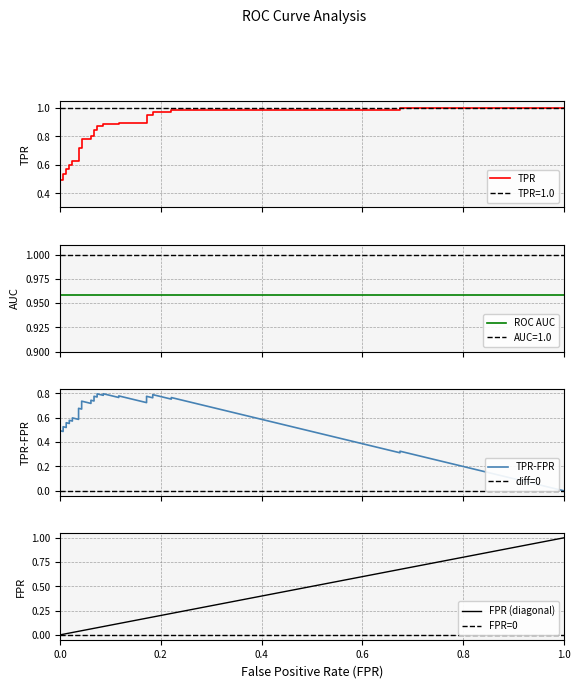

Reading left to right, transcribe all the data shown in this chart.

fpr: 0.0	0.0	0.0	0.0	0.0	0.0	0.0	0.0	0.0	0.0	0.0	0.0	0.0	0.0	0.0	0.0	0.0	0.1	0.1	0.1	0.1	0.1	0.1	0.1	0.1	0.1	0.1	0.2	0.2	0.2	0.2	0.2	0.2	0.7	0.7	1.0
tpr: 0.3	0.4	0.4	0.4	0.5	0.5	0.5	0.5	0.6	0.6	0.6	0.6	0.6	0.6	0.7	0.7	0.8	0.8	0.8	0.8	0.8	0.8	0.9	0.9	0.9	0.9	0.9	0.9	0.9	0.9	1.0	1.0	1.0	1.0	1.0	1.0